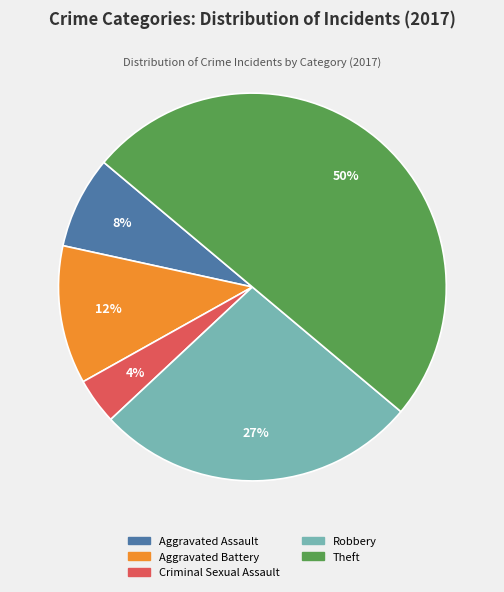

Is Robbery the majority of the pie?

No